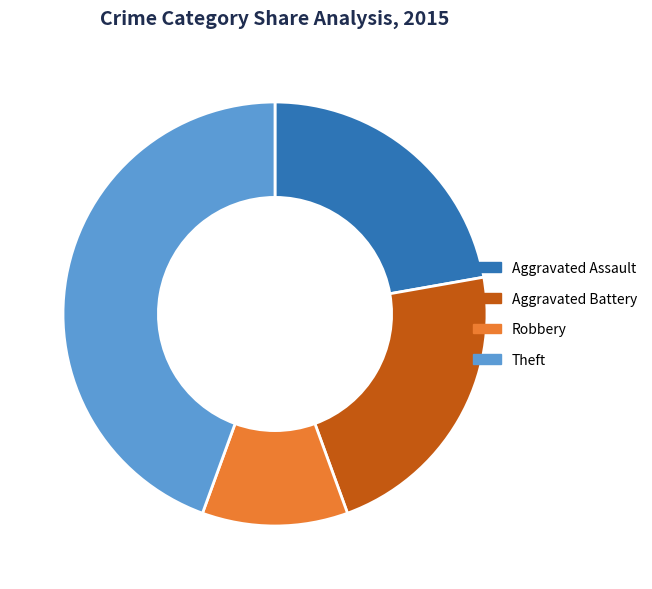

Is there a majority slice in this chart?

No